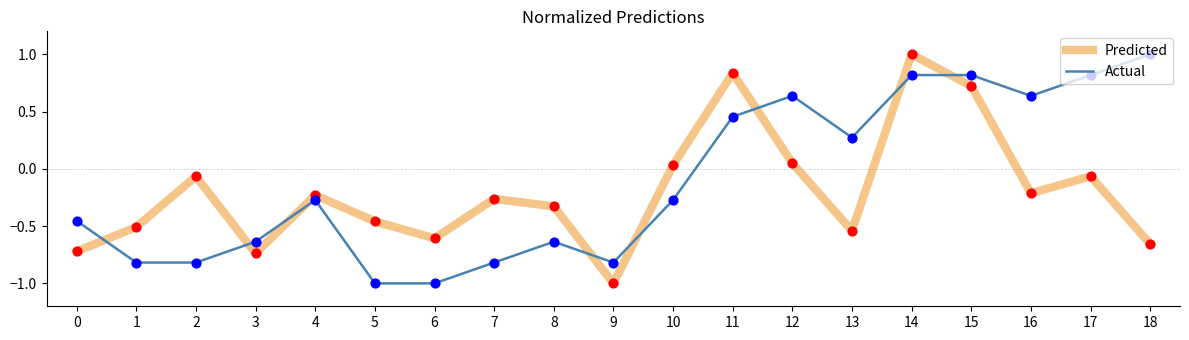

What is the total value across all series at 0?

-1.2